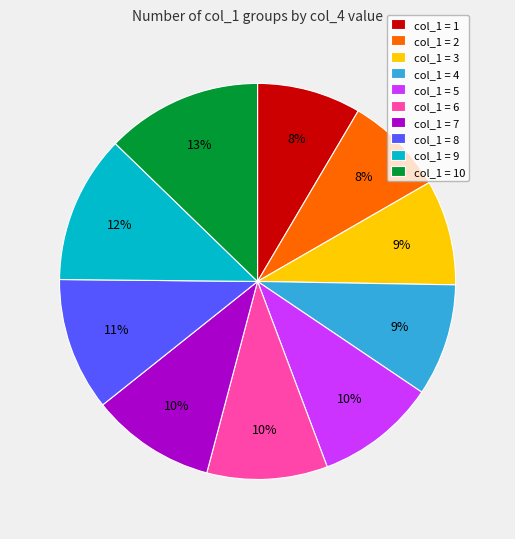

Is it true that col_1 = 7 is 22% of the pie?

False